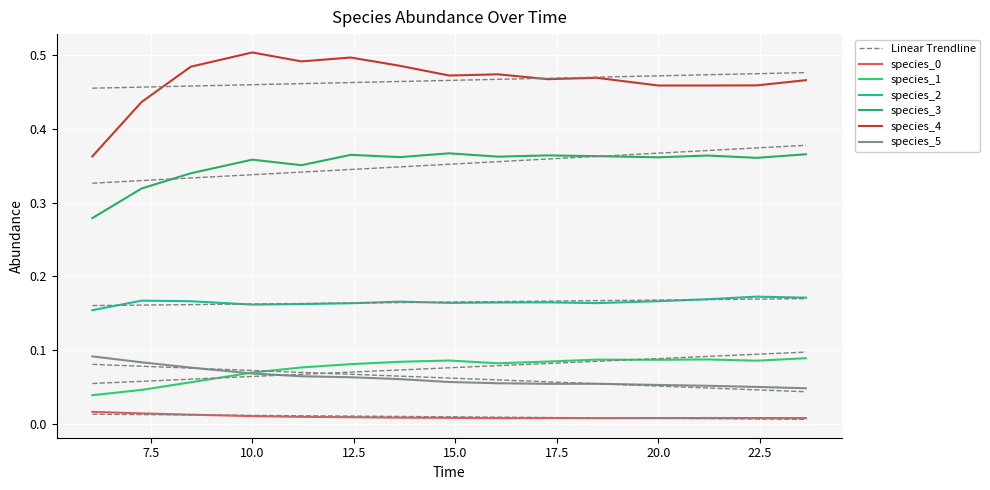

Rank the series by their maximum value, from lowest to highest.

species_0, species_1, species_5, species_2, species_3, species_4